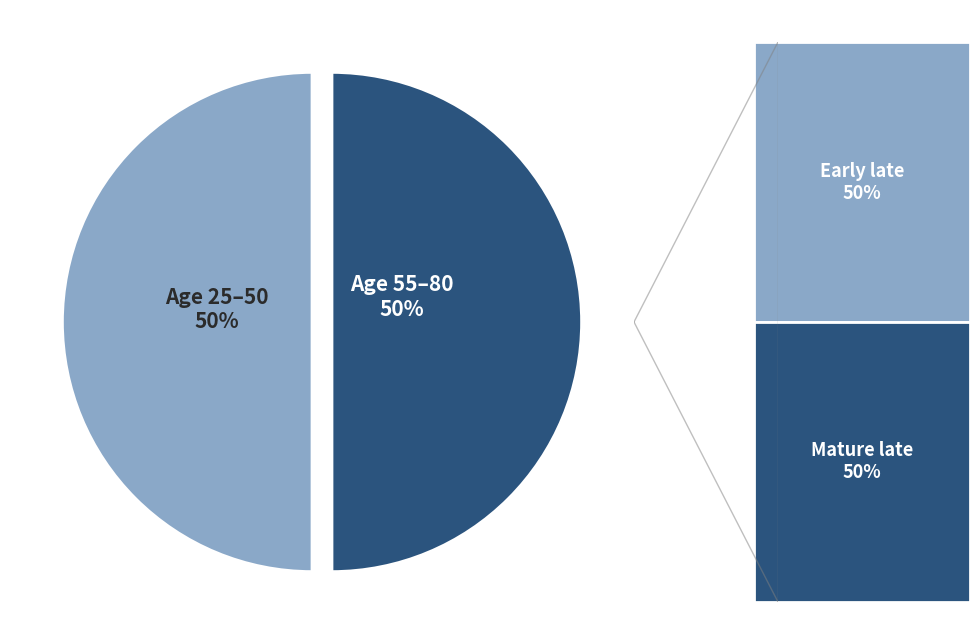

To the nearest percent, what is the average slice percentage?

50%